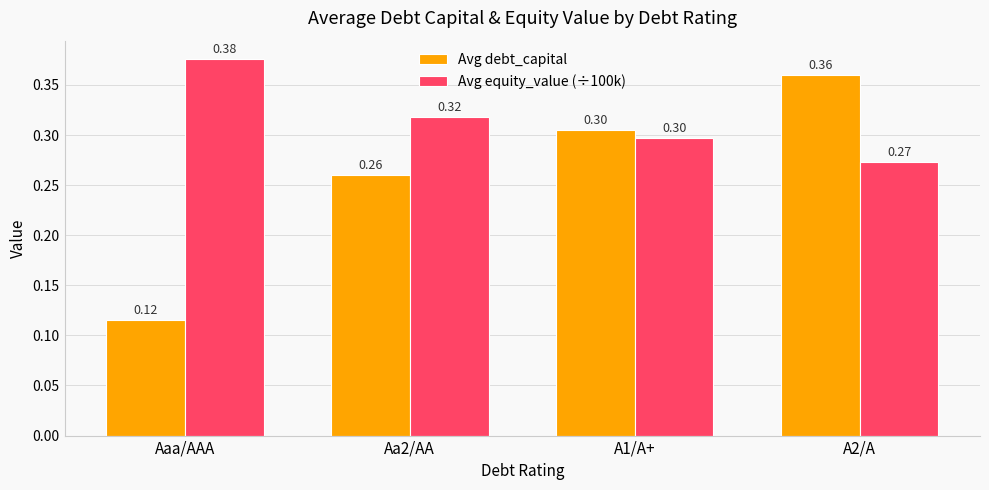

Which series changed the most between Aaa/AAA and Aa2/AA?

Avg debt_capital